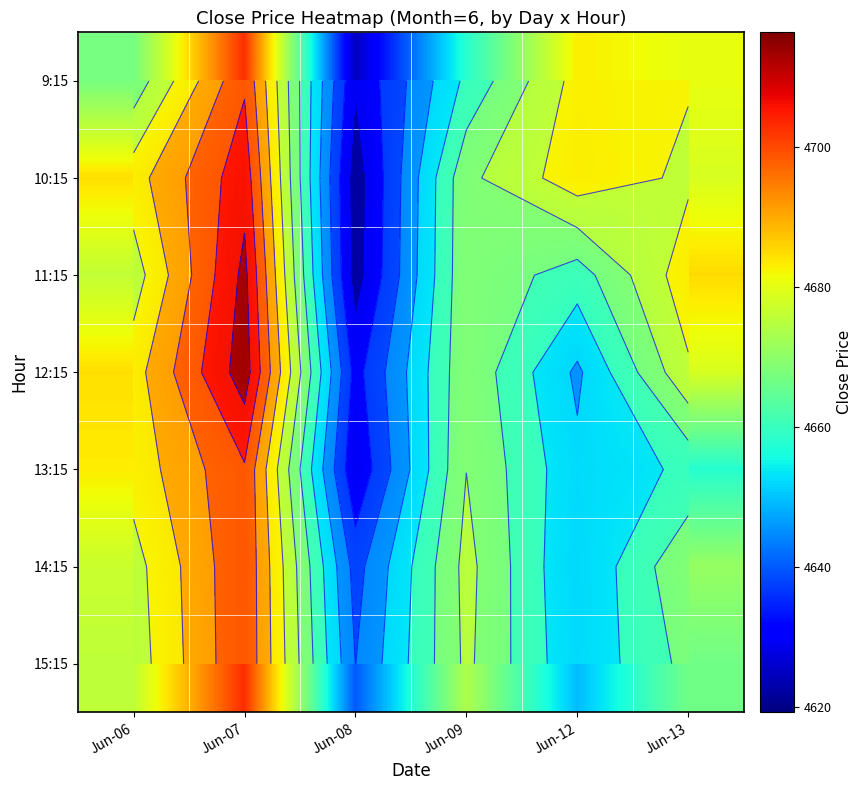

How many data points does each series have?

6